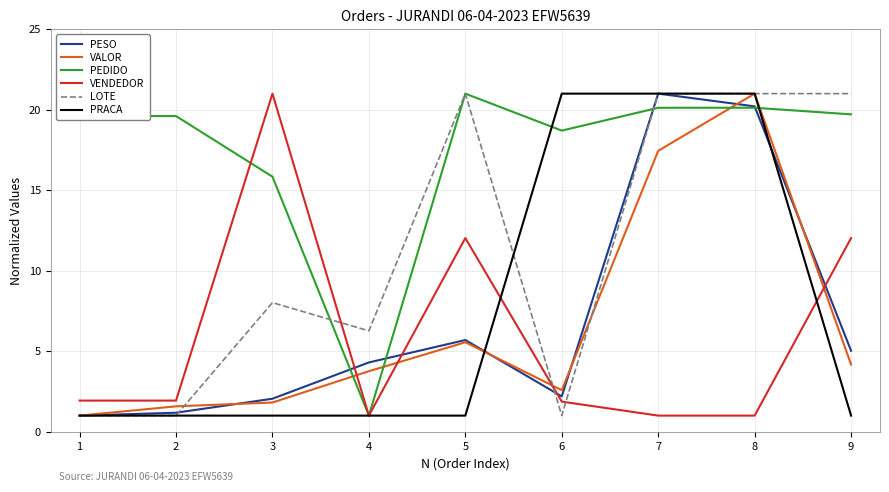

What is the difference between the highest and lowest values at 7?

20.0